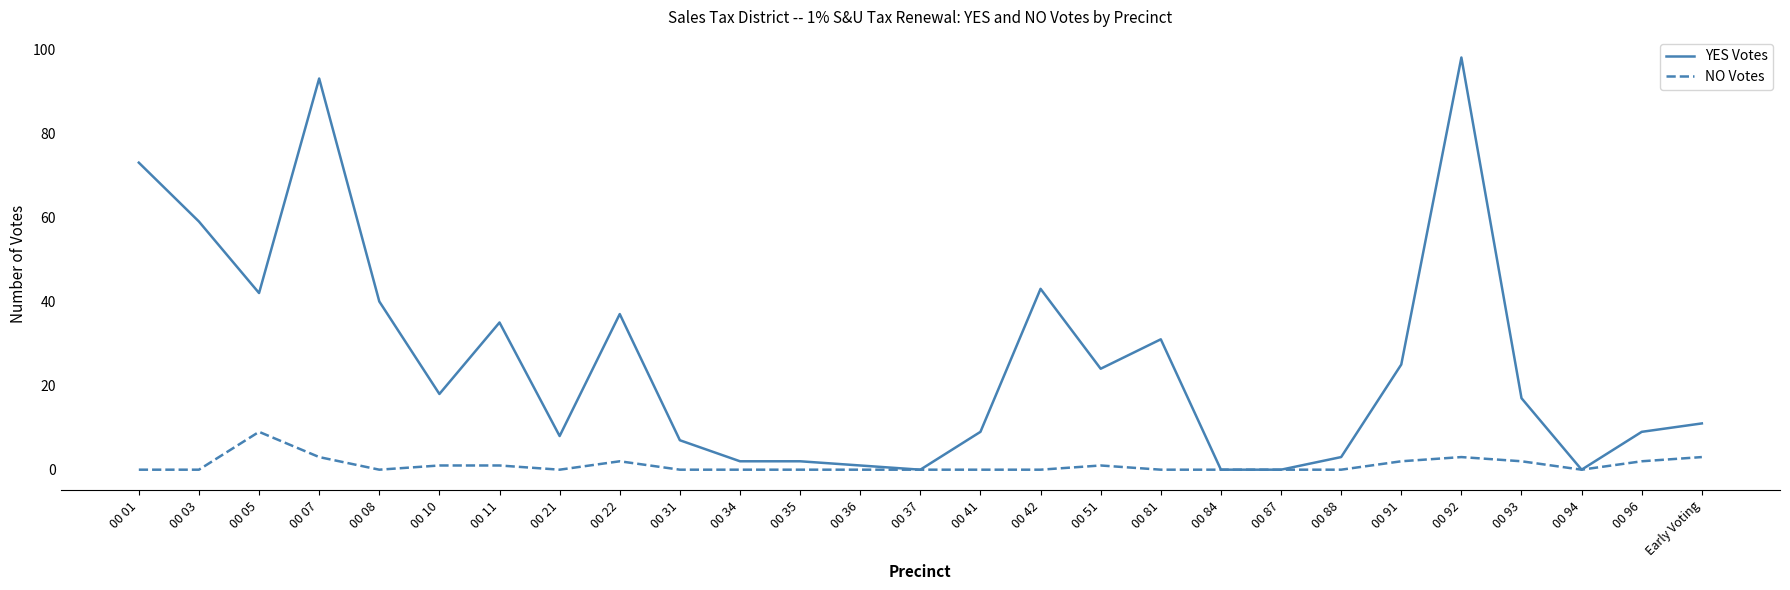

The NO Votes series shows 0 at 00 01. True or false?

True